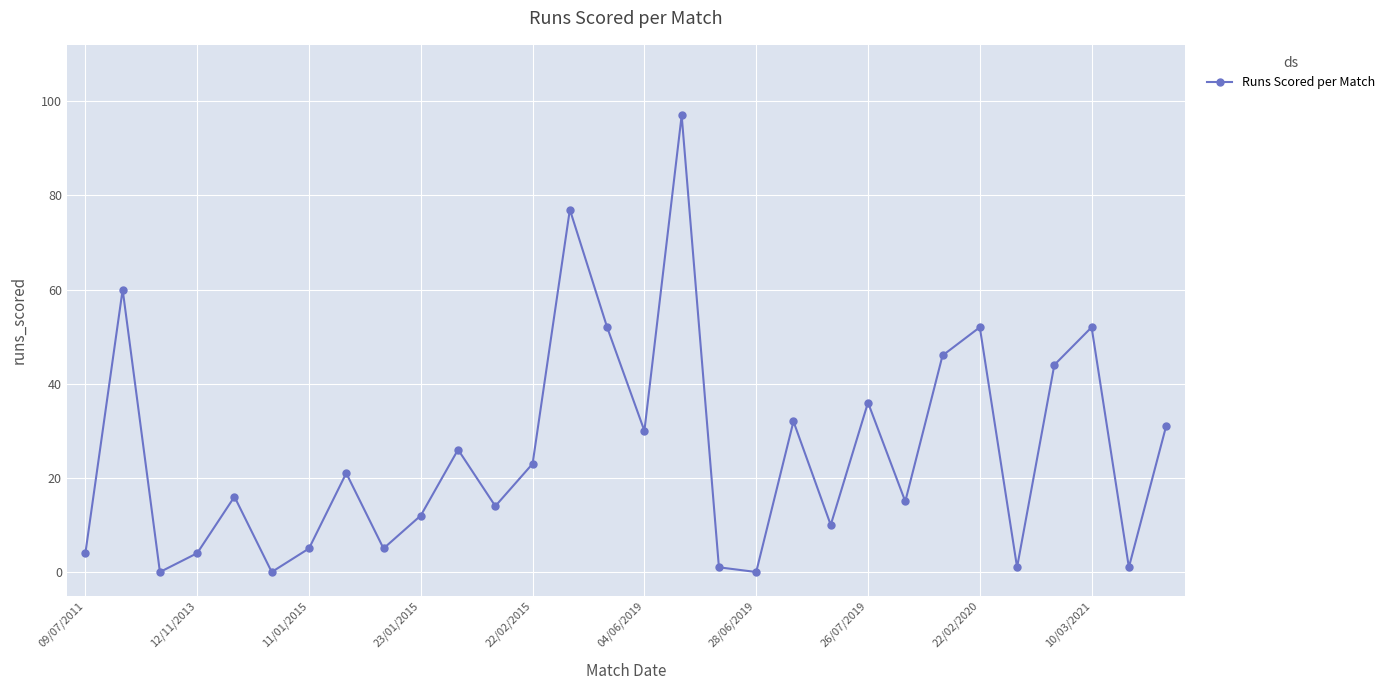

Does the chart display data point markers on the line(s)?

Yes